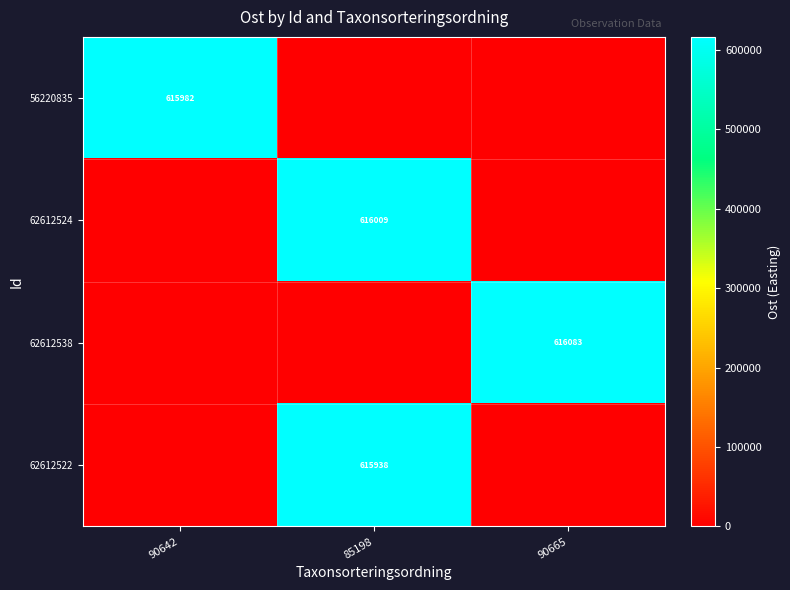

Is it true that 56220835 equals 615982 at 90642?

True